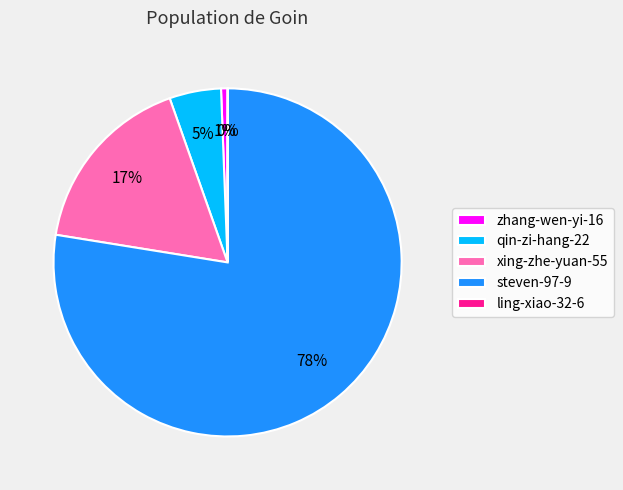

Which slice is the largest?

steven-97-9